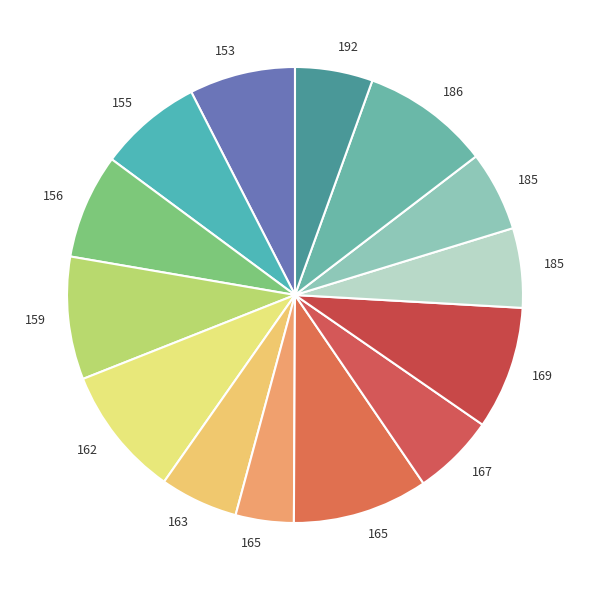

How many segments does this pie chart have?

14